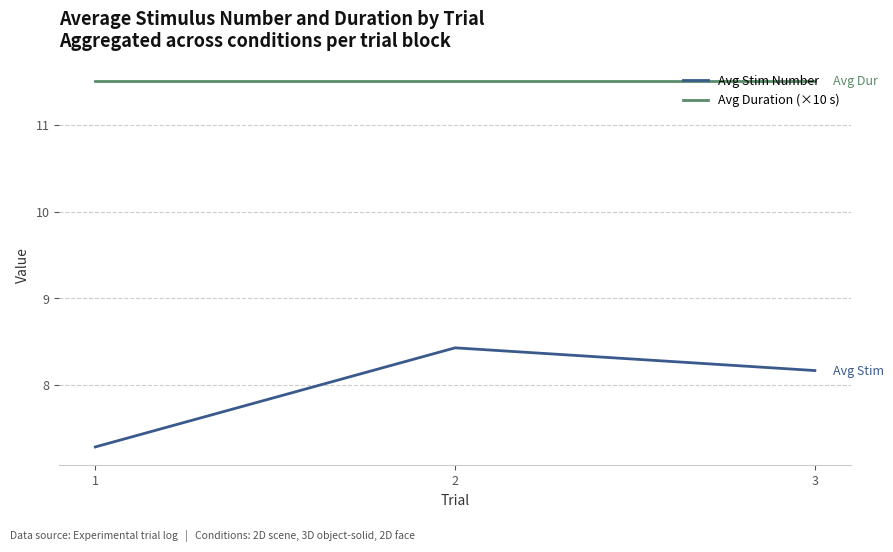

What value does the Avg Stim Number series have at 1?

7.3